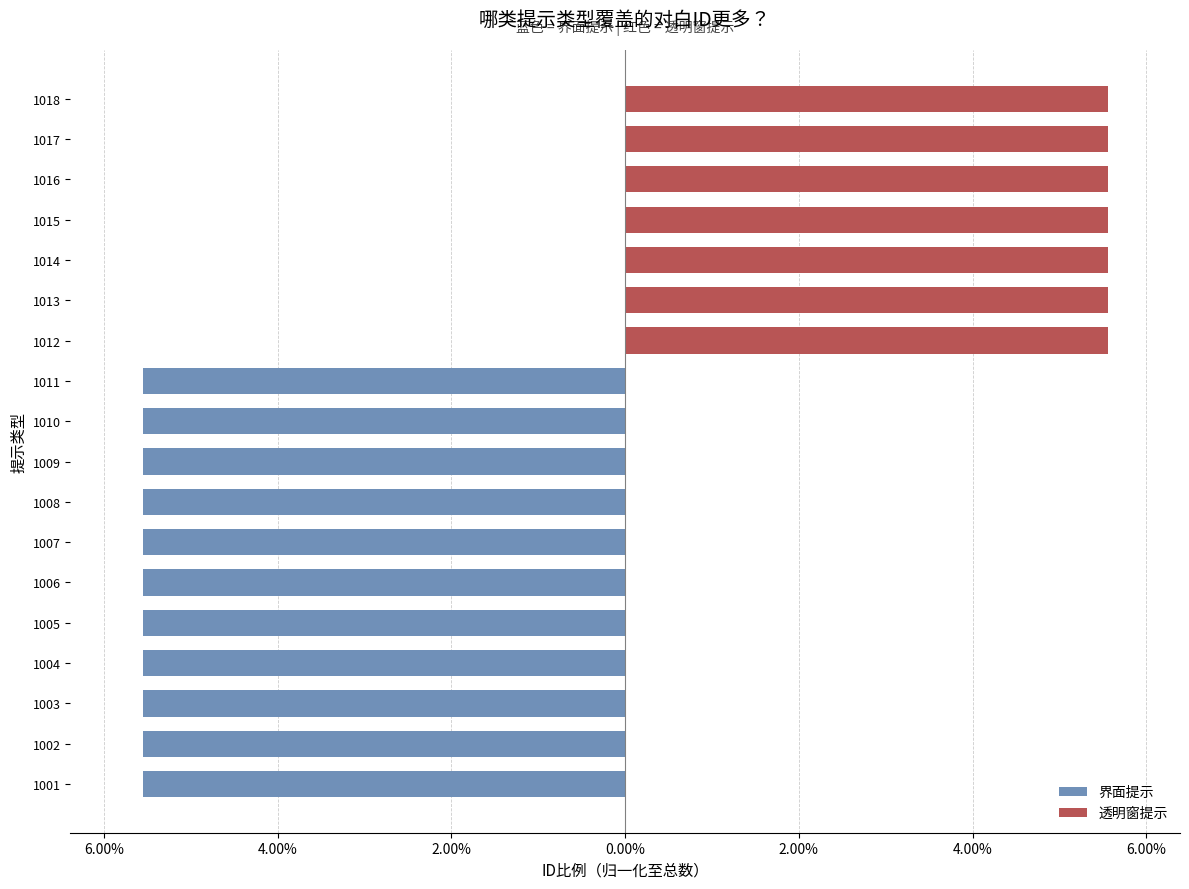

At which category does the chart reach its peak across all series?

11